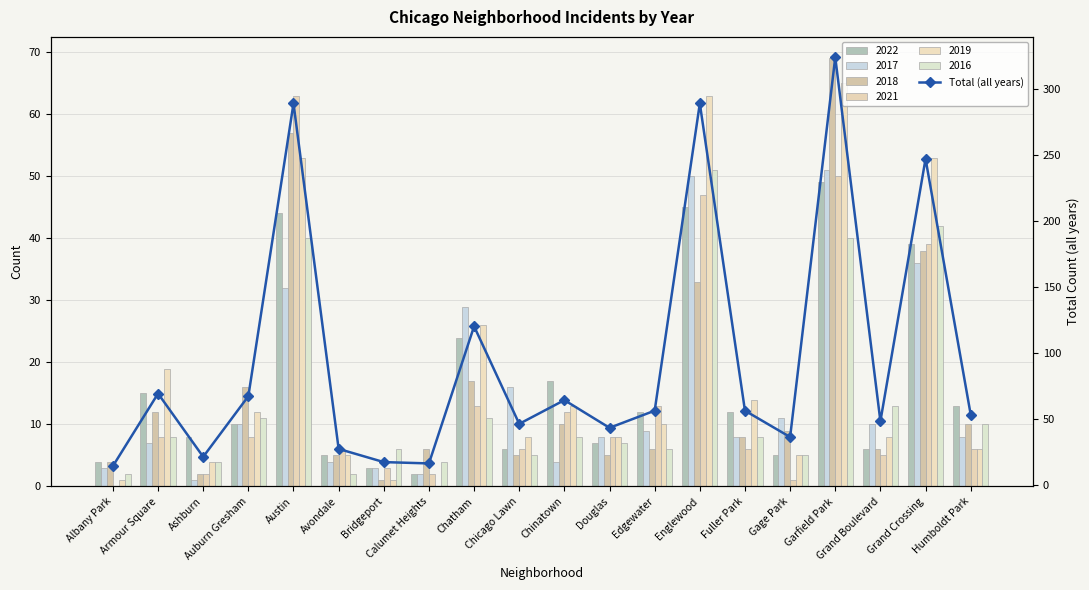

The chart shows a value of 120 at Chatham. True or false?

True